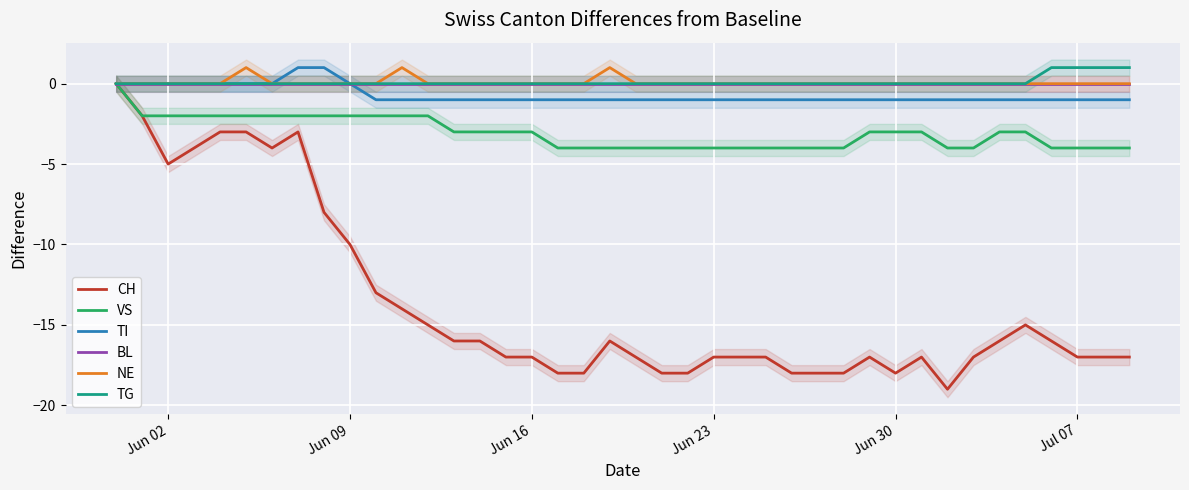

Which series has the largest total across all categories?

TG